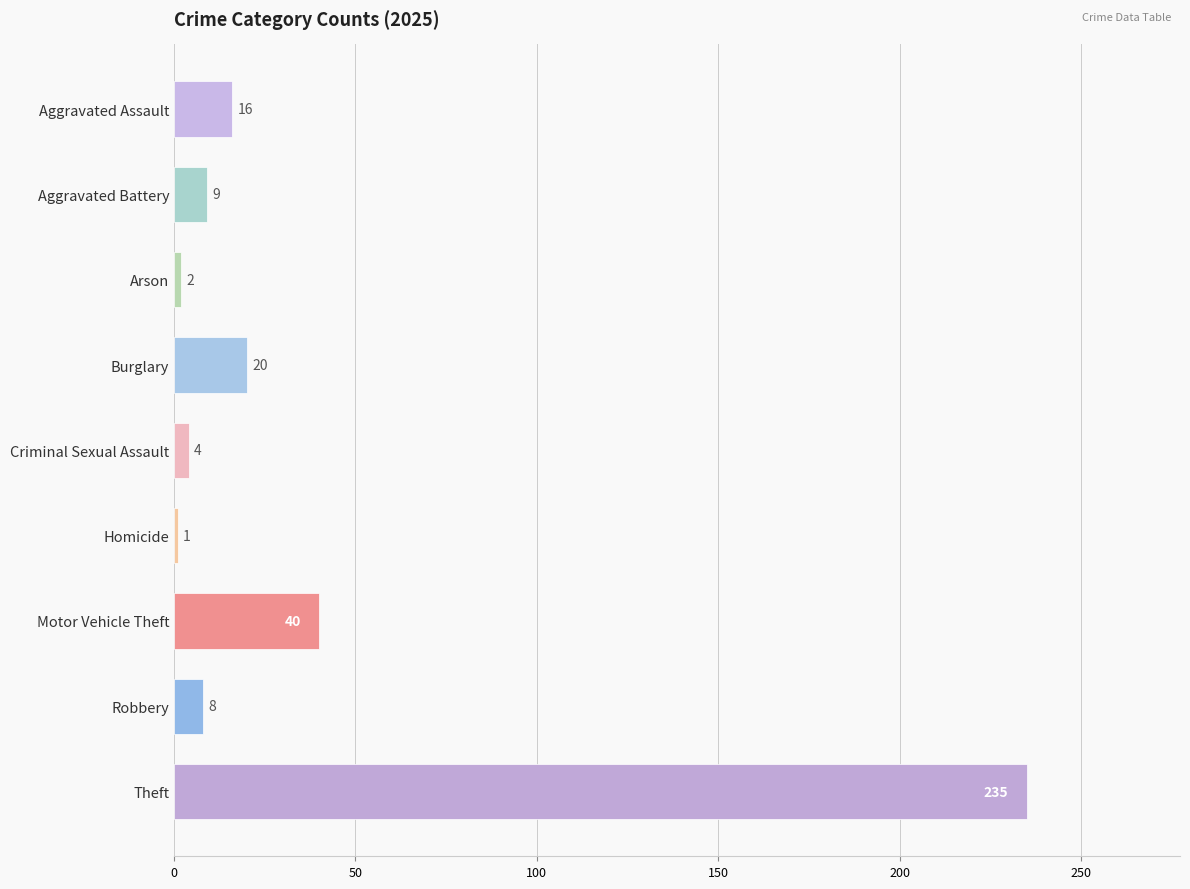

Reading top to bottom, extract all data points from this chart.

16	9	2	20	4	1	40	8	235